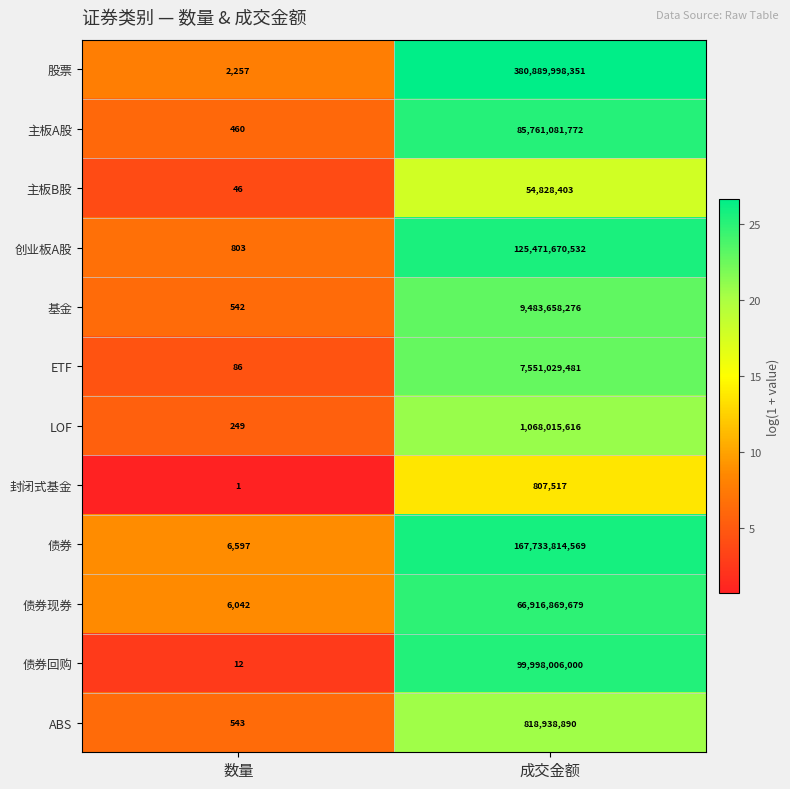

True or false: ABS has a value of 852 at 数量.

False